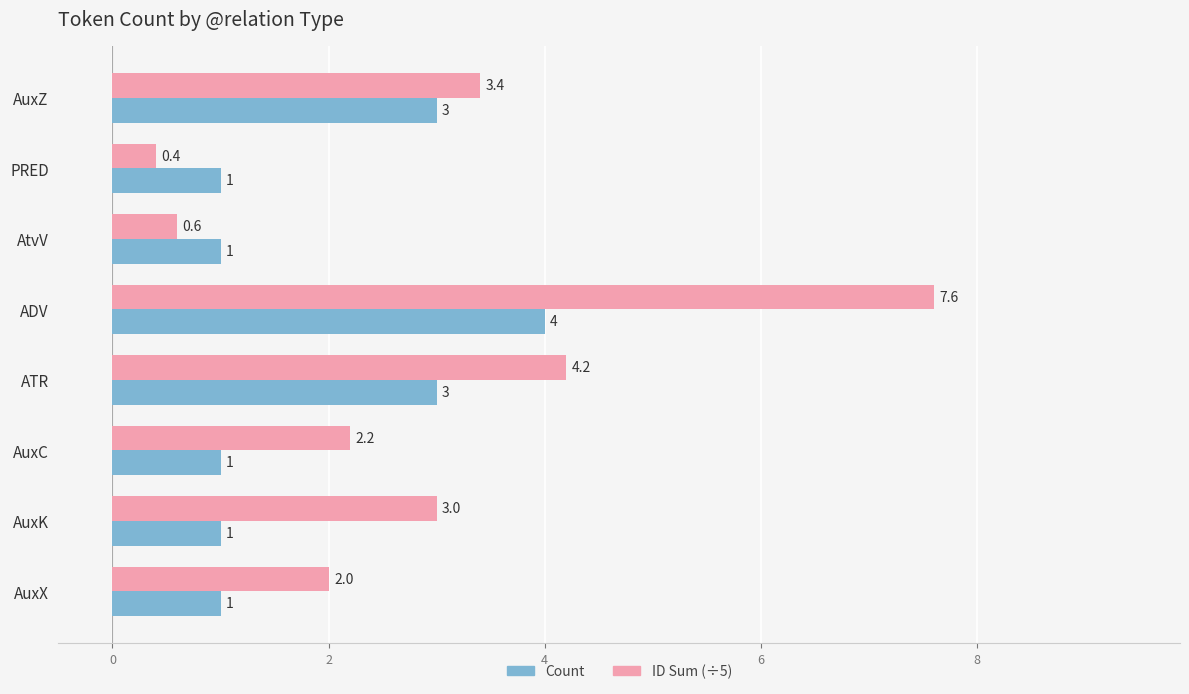

What is the average value of the ID Sum (÷5) series?

2.9